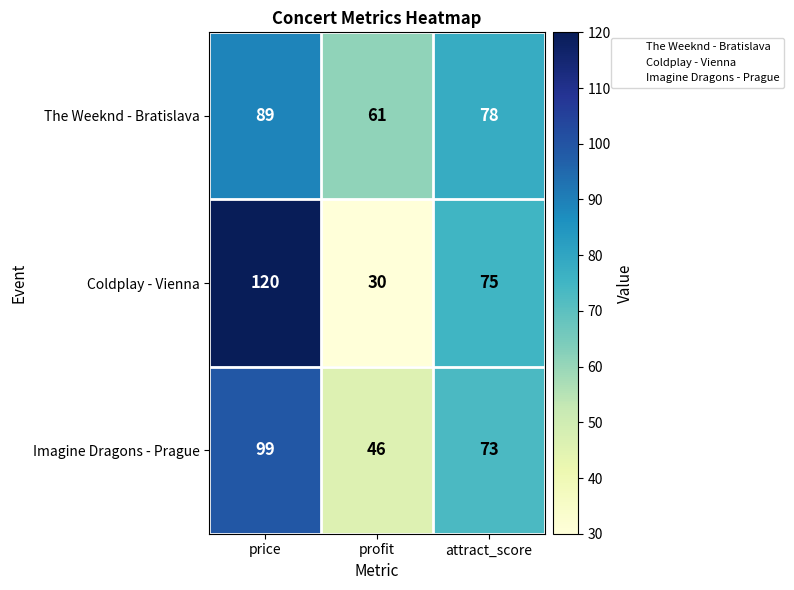

At profit, list the series in order from smallest to largest.

Coldplay - Vienna, Imagine Dragons - Prague, The Weeknd - Bratislava